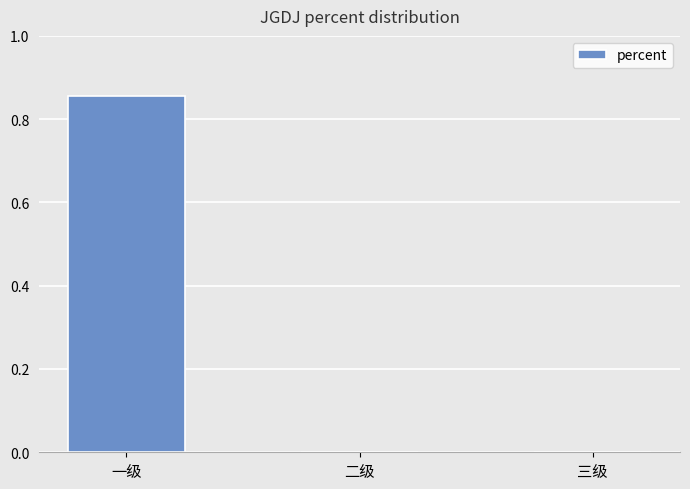

The chart shows a value of 0.3 at 三级. True or false?

False